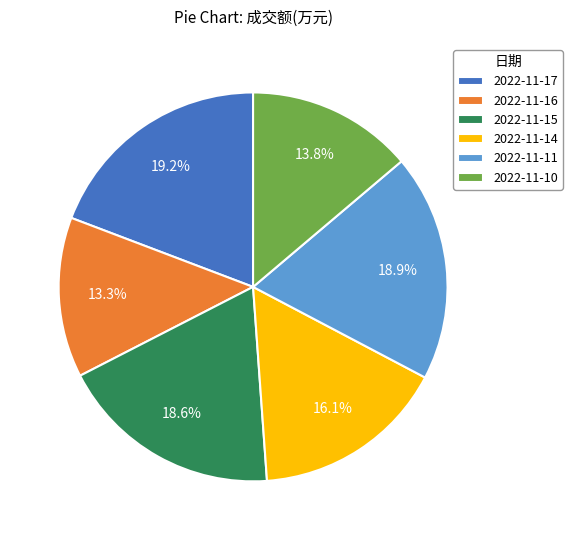

Is the sum of 2022-11-16 and 2022-11-10 greater than half?

No